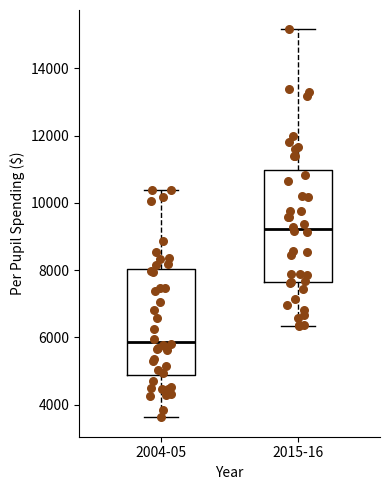

Which box has the lowest median line?

2004-05